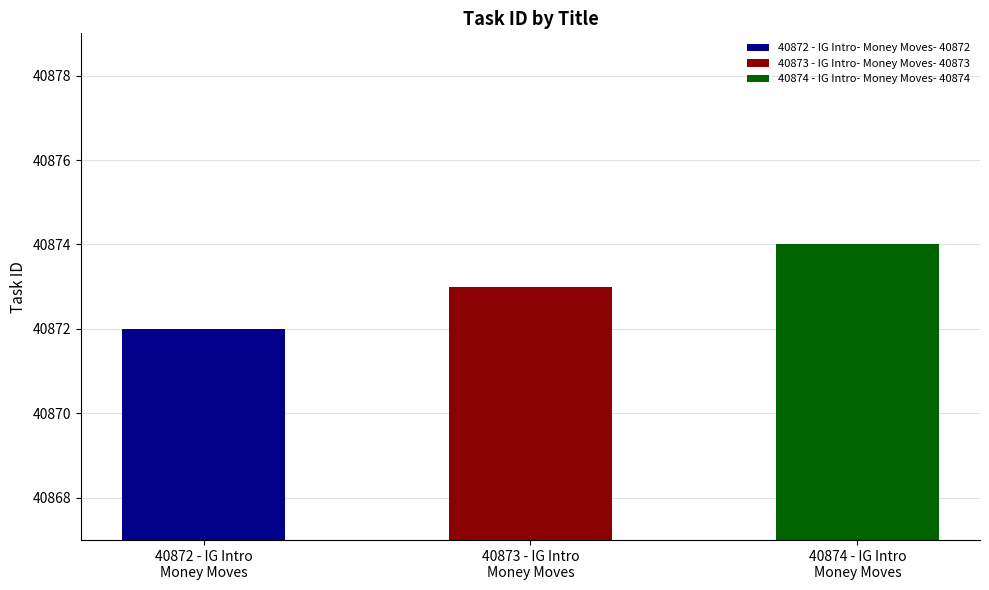

Reading left to right, transcribe all the data shown in this chart.

40872	40873	40874